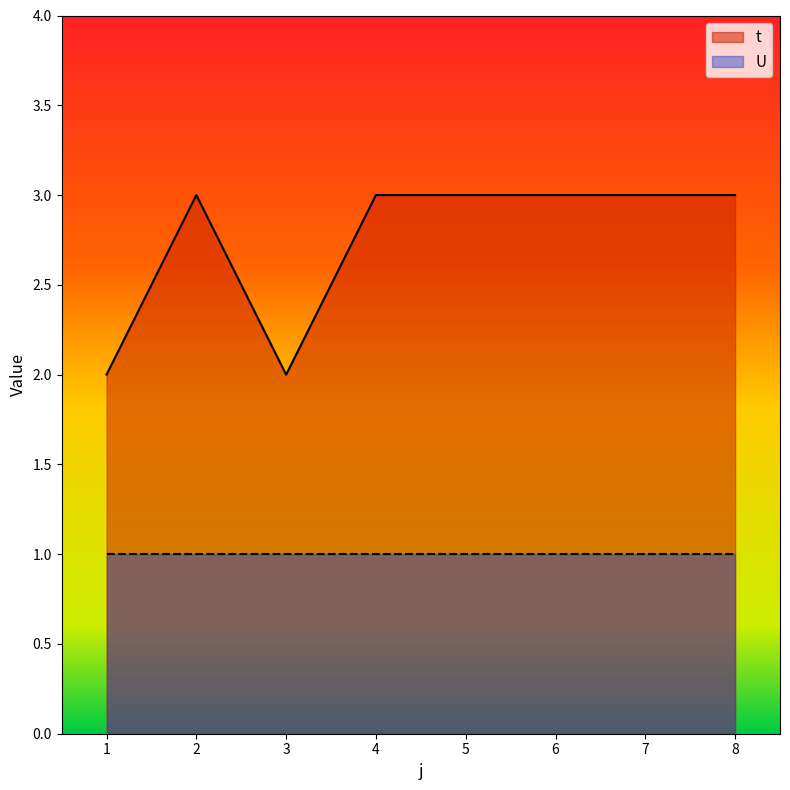

Reading left to right, extract all data points from this chart.

2	3	2	3	3	3	3	3